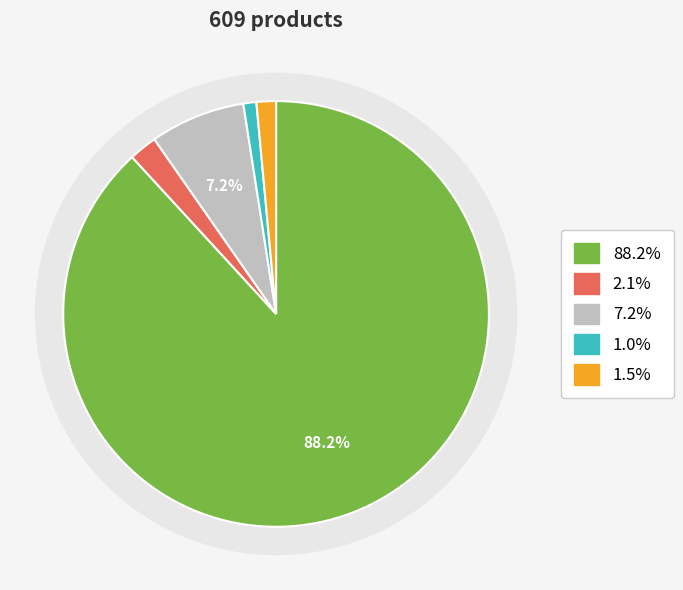

Does any single category account for the majority?

Yes